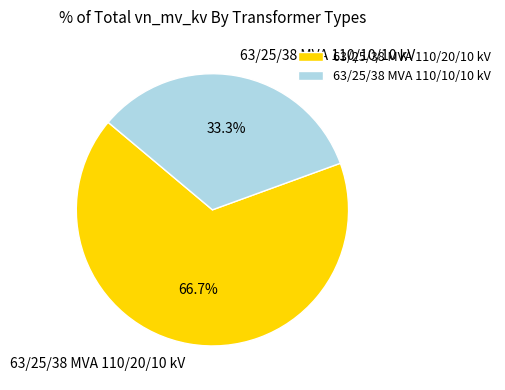

To the nearest percent, what portion does 63/25/38 MVA 110/10/10 kV represent?

33%